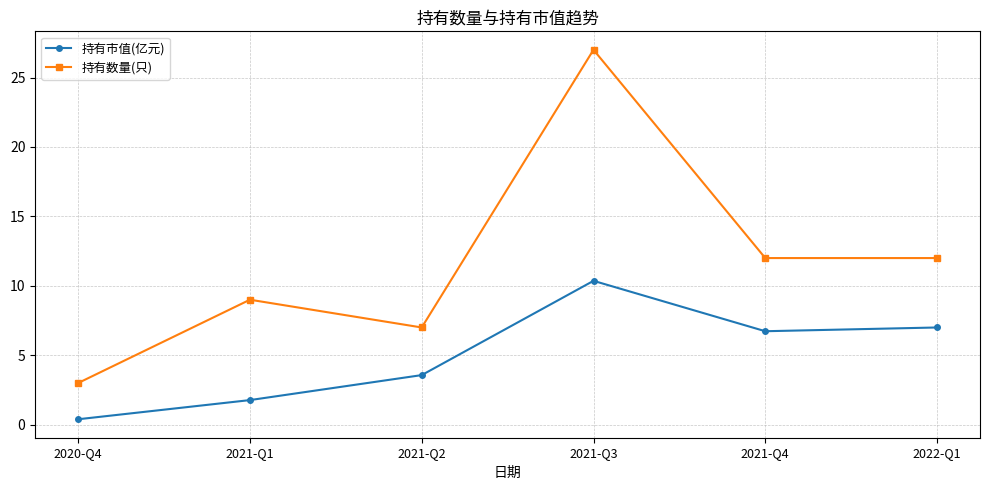

Reading left to right, transcribe all the data shown in this chart.

持有市值(亿元): 2020-Q4=0.4	2021-Q1=1.8	2021-Q2=3.6	2021-Q3=10.4	2021-Q4=6.7	2022-Q1=7.0
持有数量(只): 2020-Q4=3.0	2021-Q1=9.0	2021-Q2=7.0	2021-Q3=27.0	2021-Q4=12.0	2022-Q1=12.0